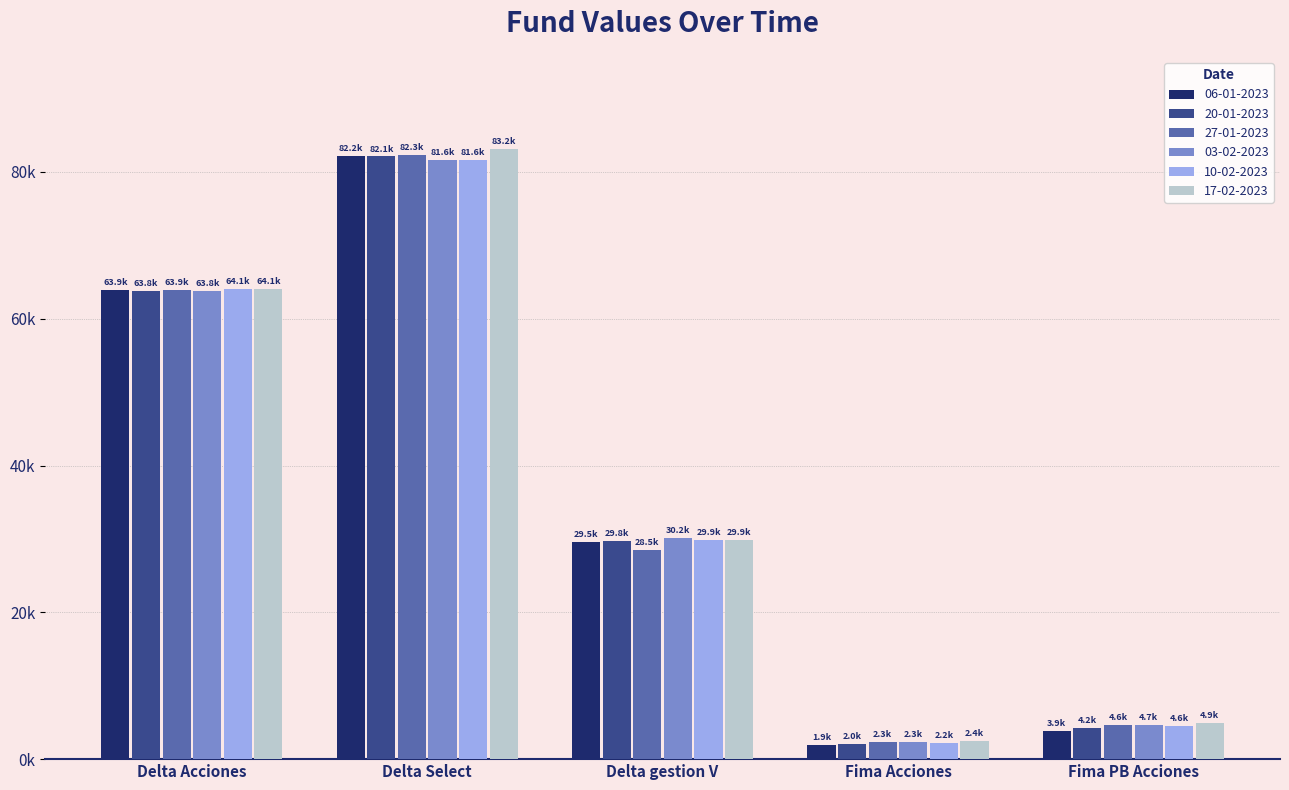

What is the label of the 4th bar from the right?

Delta Select